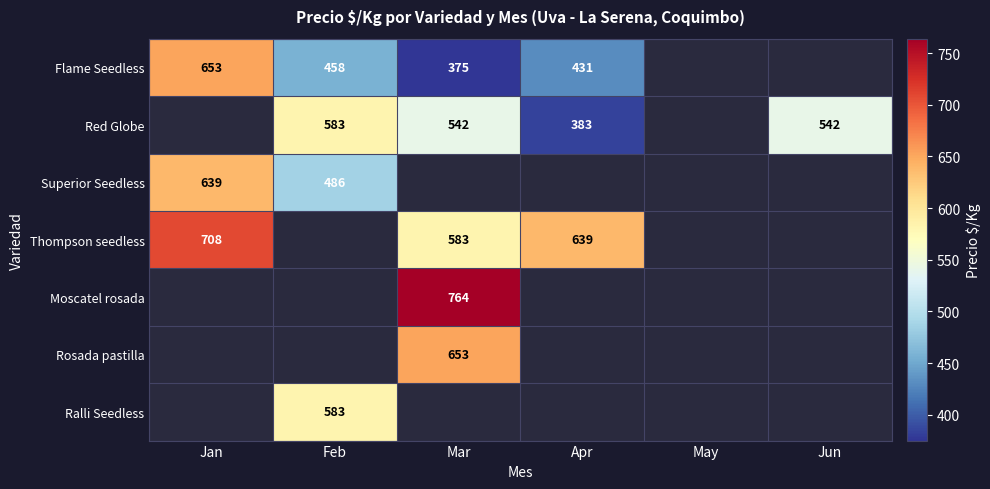

What is the sum of the Flame Seedless values at Feb and Apr?

889